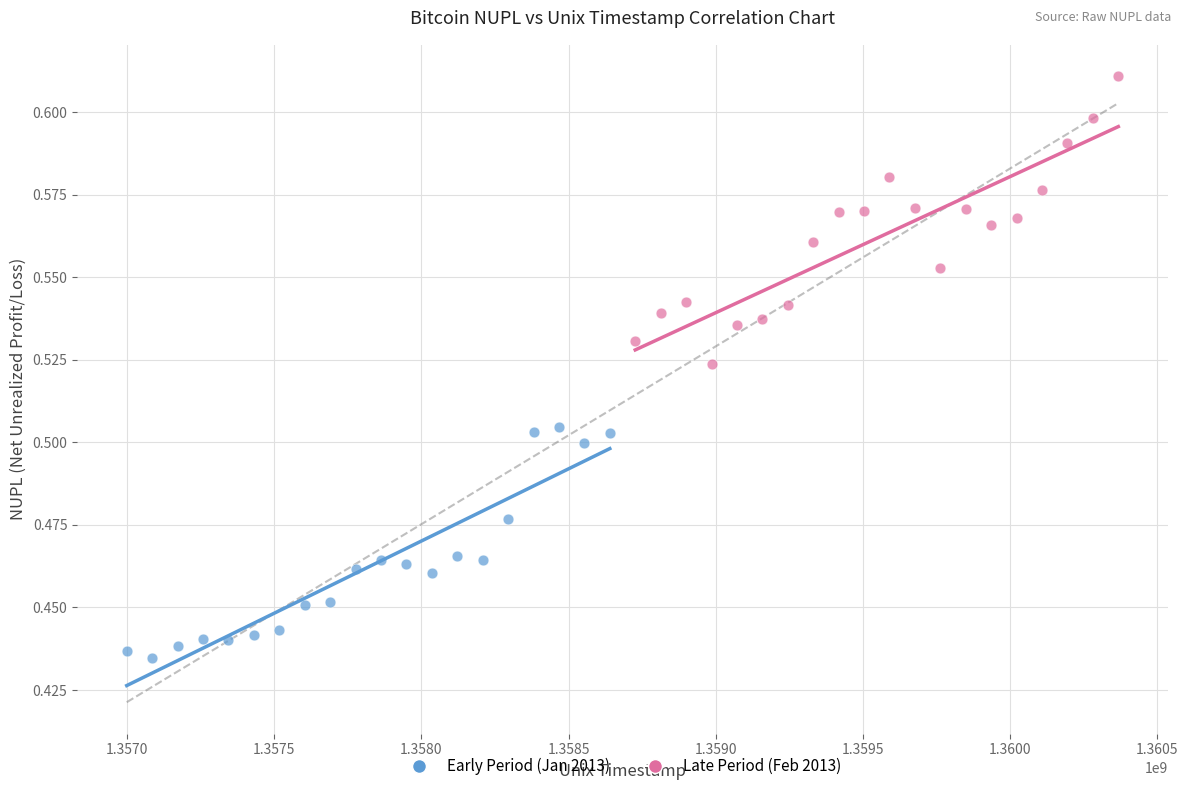

Which series has the largest Y range (max minus min)?

Late Period (Feb 2013)